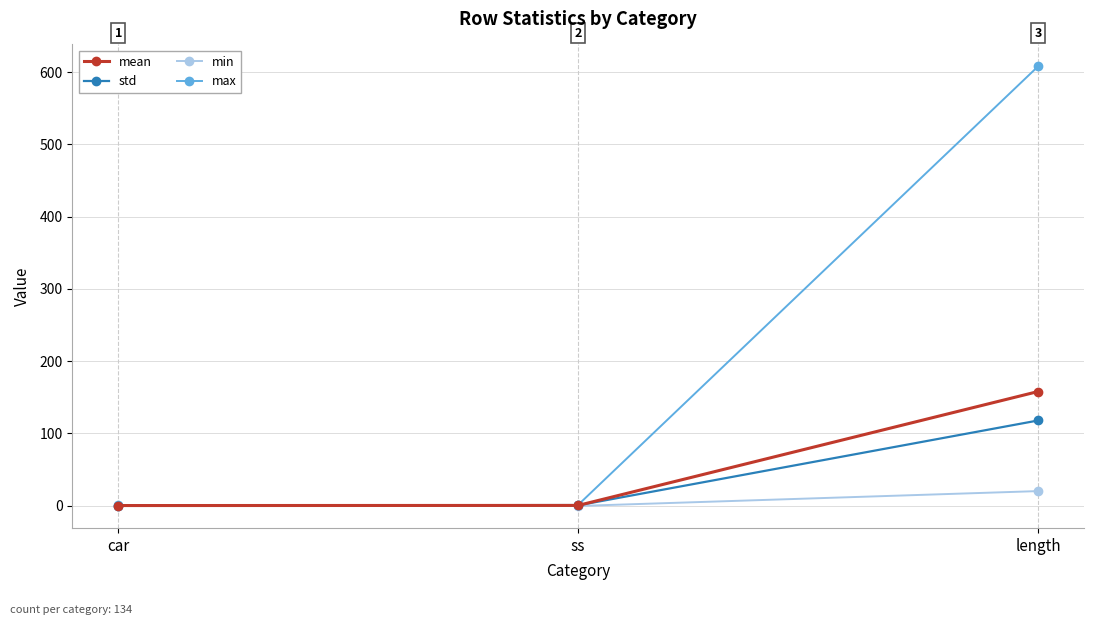

At how many categories does at least one series exceed 456?

1